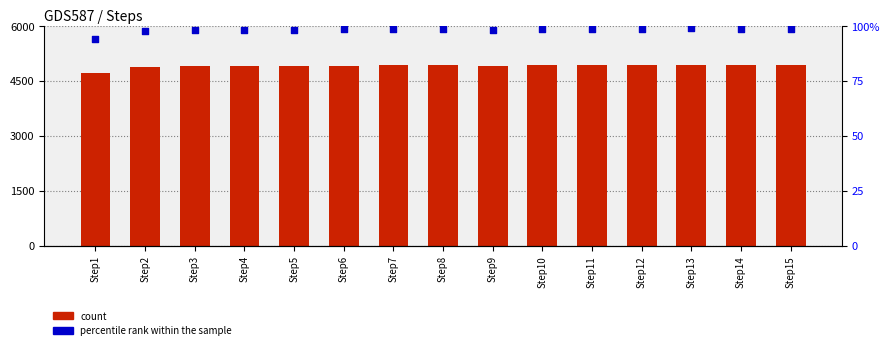

Which series has the largest total across all categories?

count